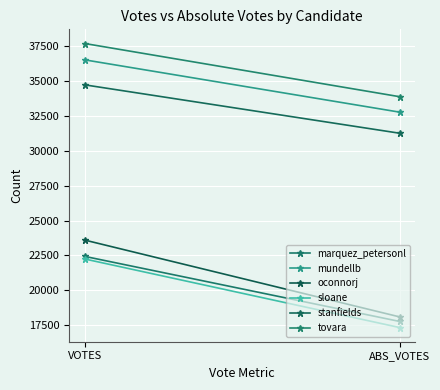

Which category has the lowest value in the mundellb series?

ABS_VOTES